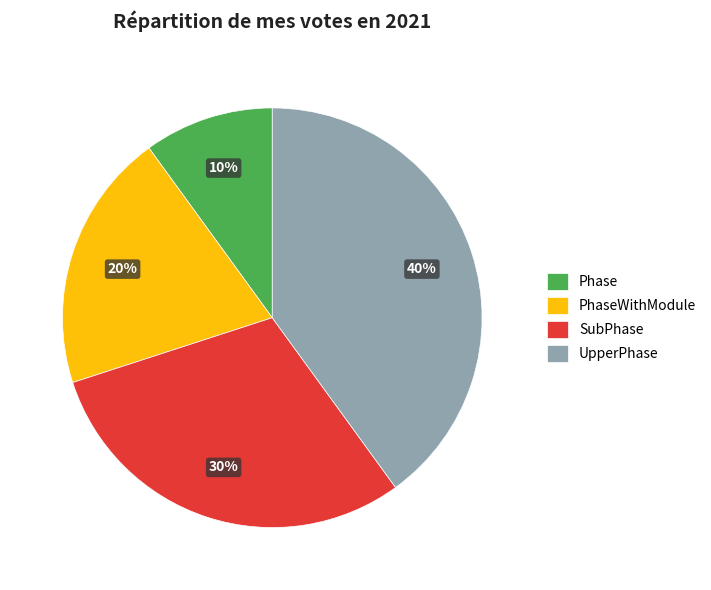

How many segments does this pie chart have?

4